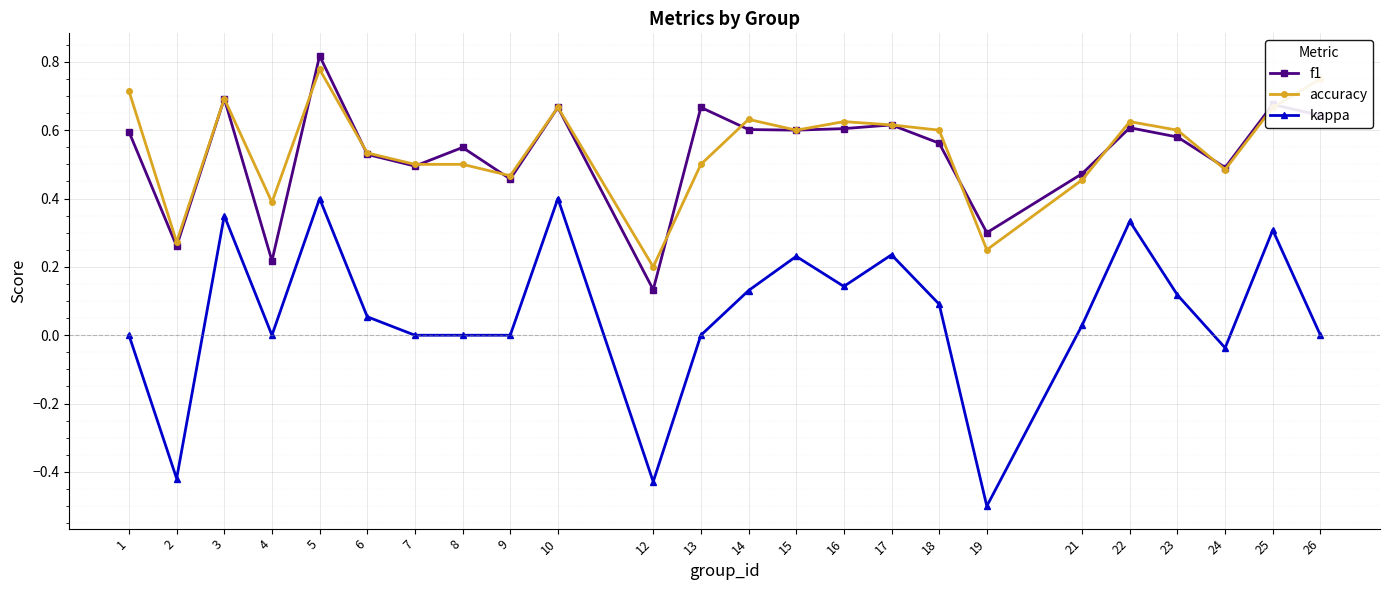

True or false: kappa and accuracy cross at least once.

False